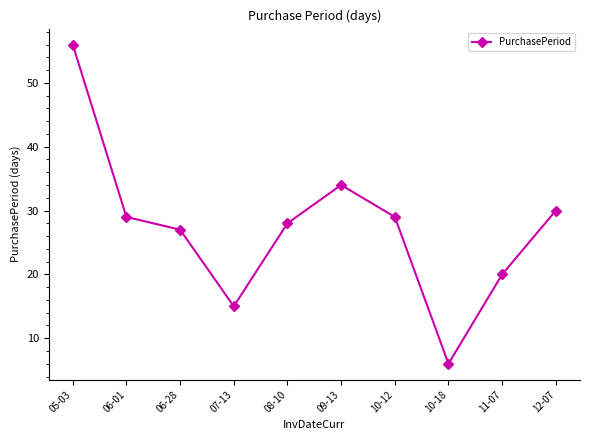

What is the label of the 4th point from the left?

07-13